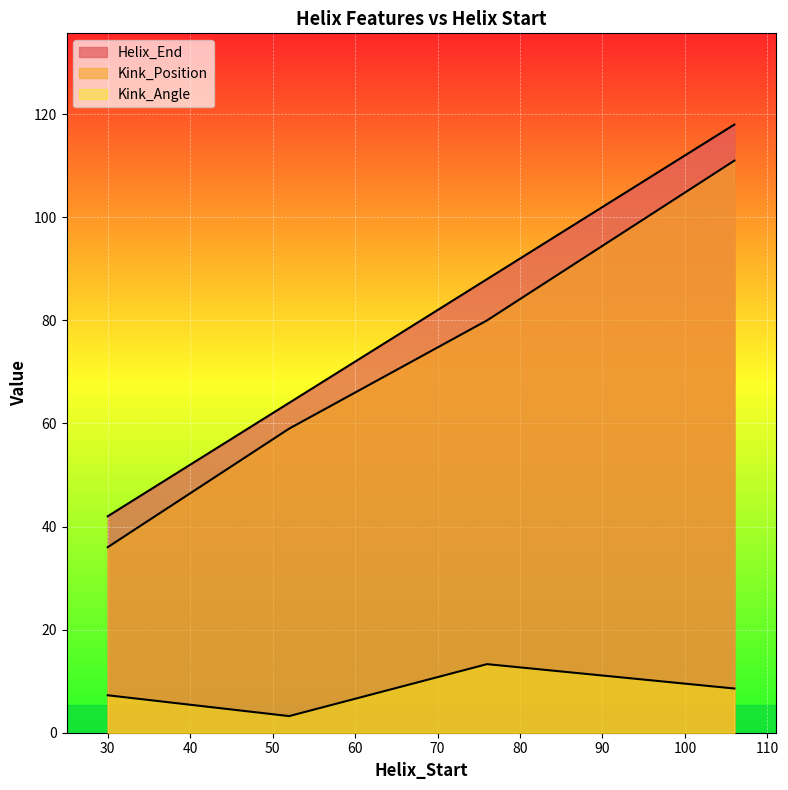

What are all the series names shown in the legend?

Helix_End, Kink_Position, Kink_Angle